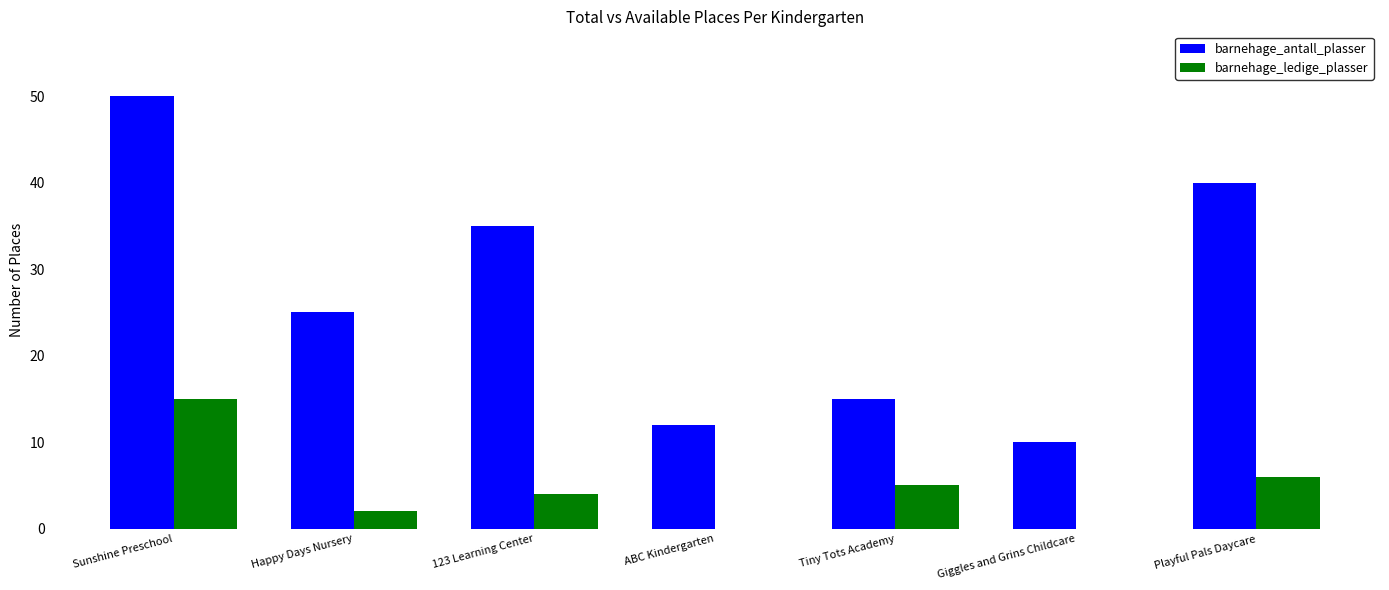

What is the sum of all barnehage_ledige_plasser values?

32